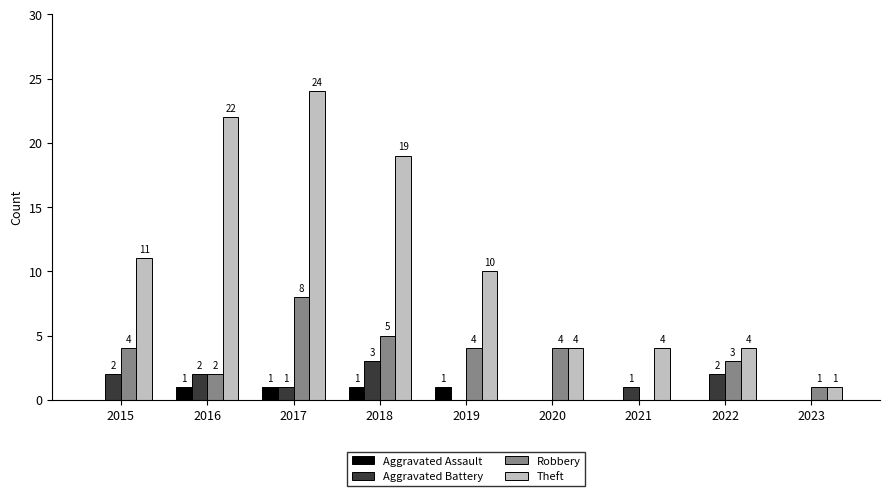

What are all the series names shown in the legend?

Aggravated Assault, Aggravated Battery, Robbery, Theft